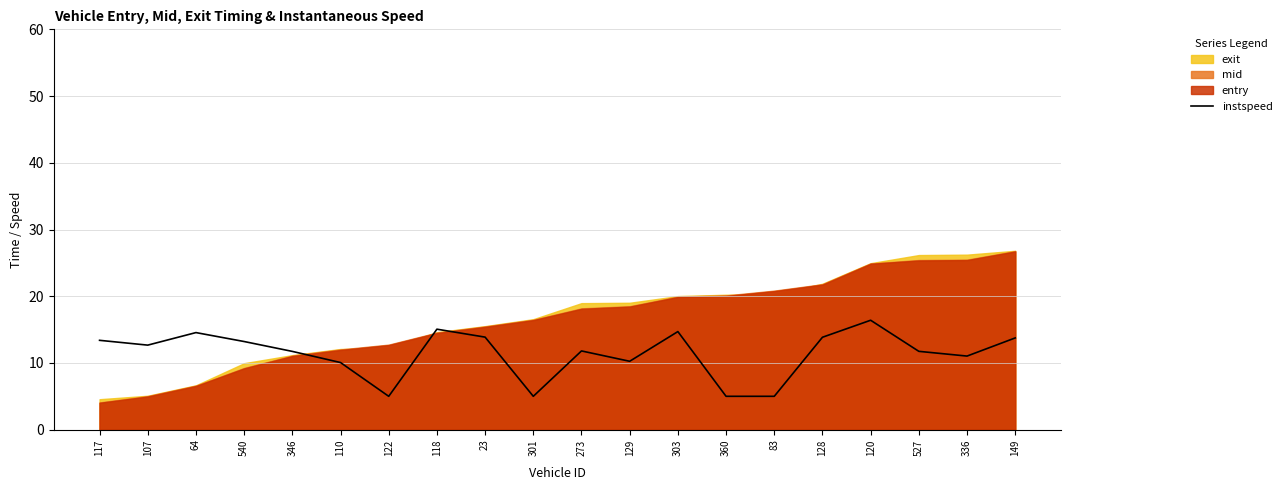

Is it true that the value at 118 is 15.1?

True